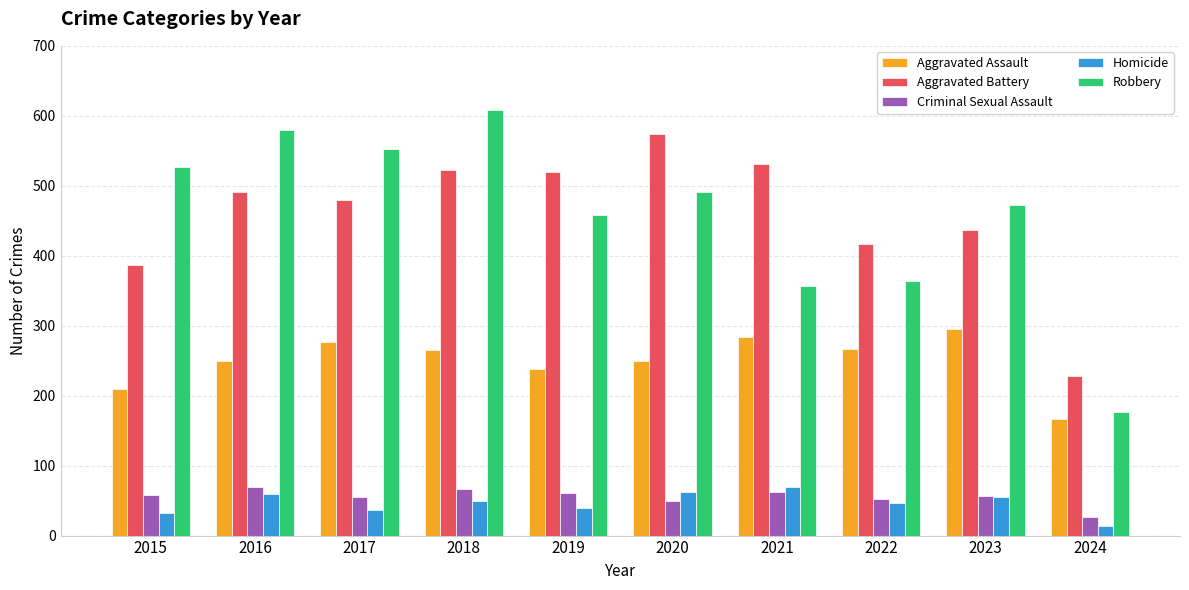

What is the difference between the highest and lowest values at 2017?

516